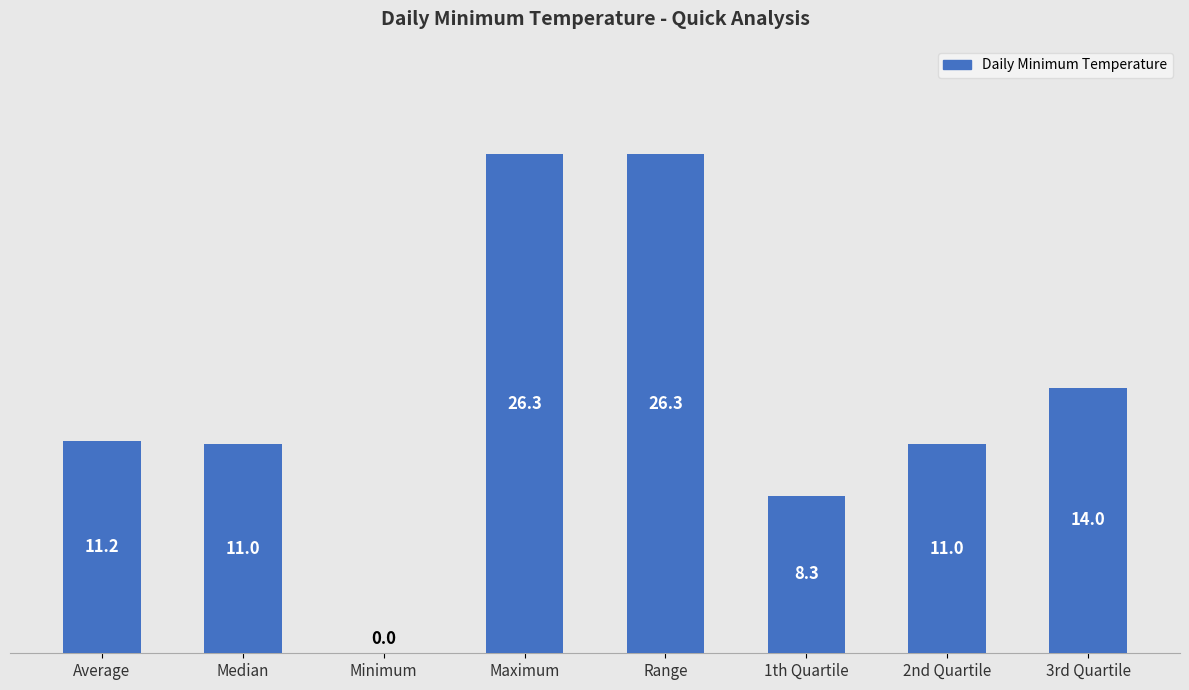

What is the maximum value shown in the chart?

26.3